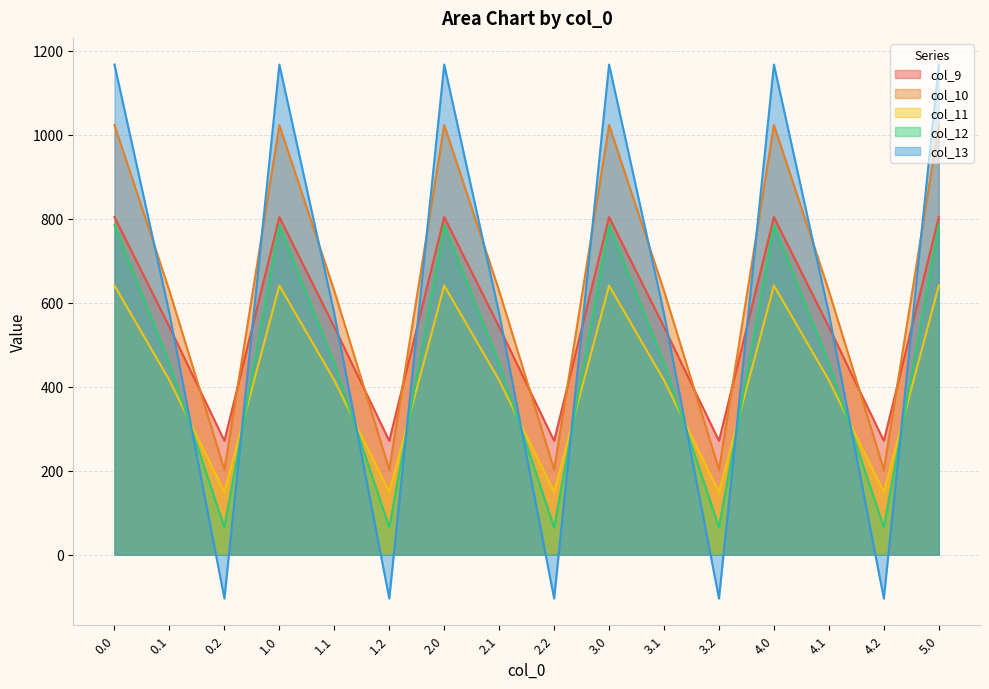

How many data points in col_11 are less than 415?

5